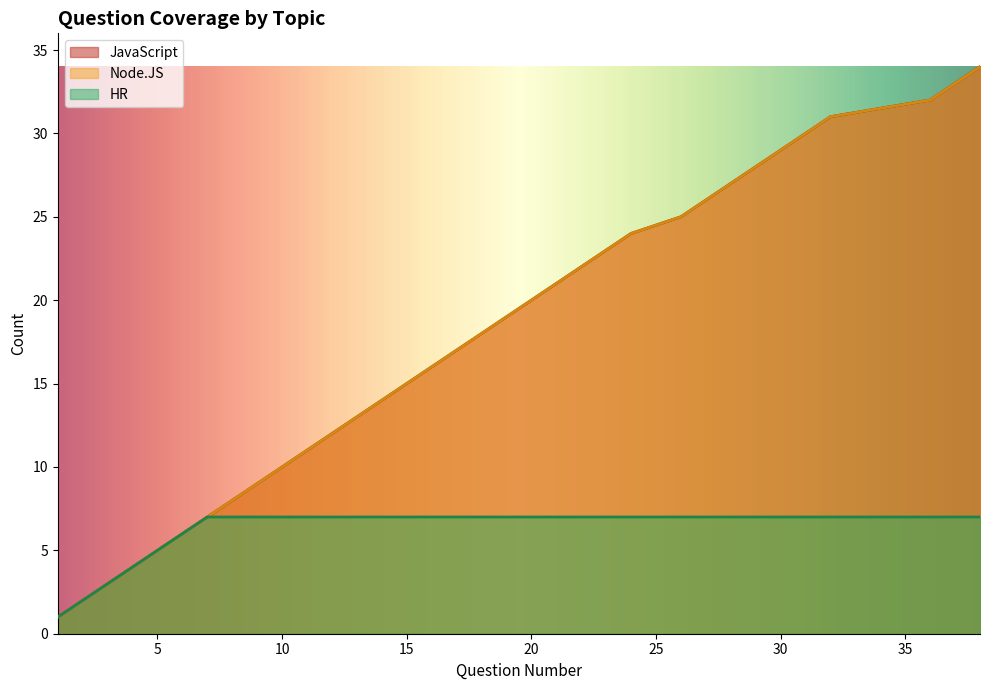

At which label does JavaScript reach its peak?

38